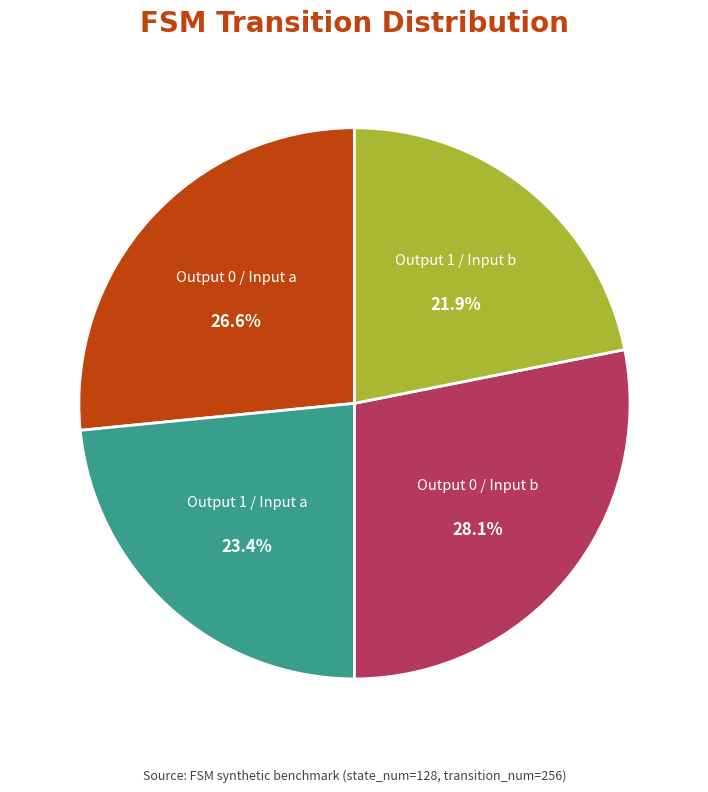

Does any single category account for the majority?

No